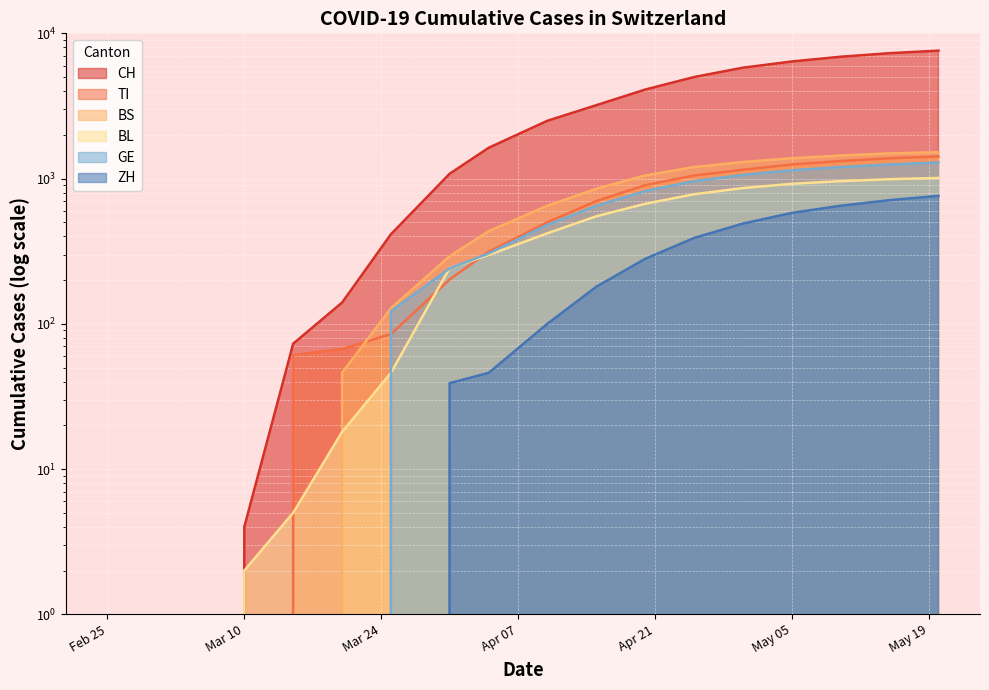

How many series are shown in this chart?

6